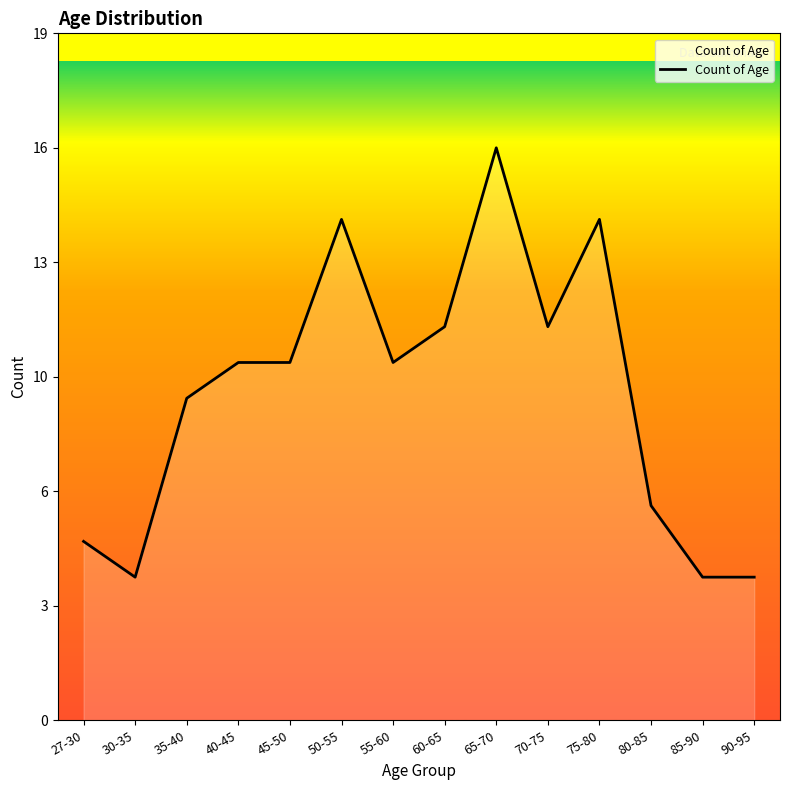

What is the change in value from 60-65 to 65-70?

+5